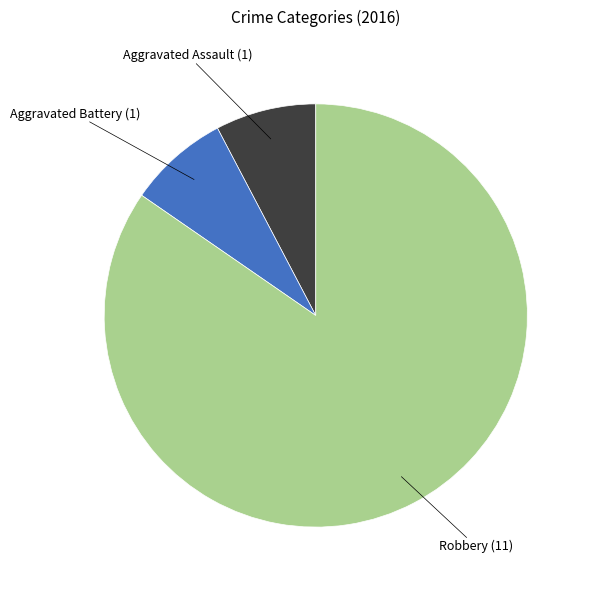

Does any single category account for the majority?

Yes